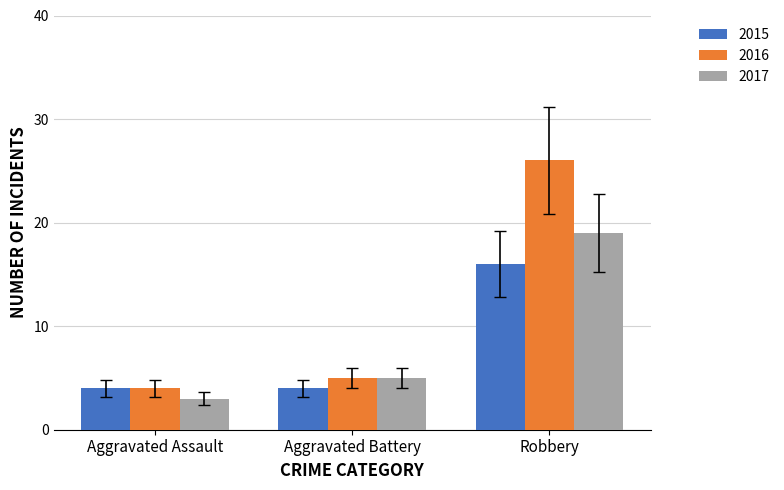

How many categories are shown in the chart?

3